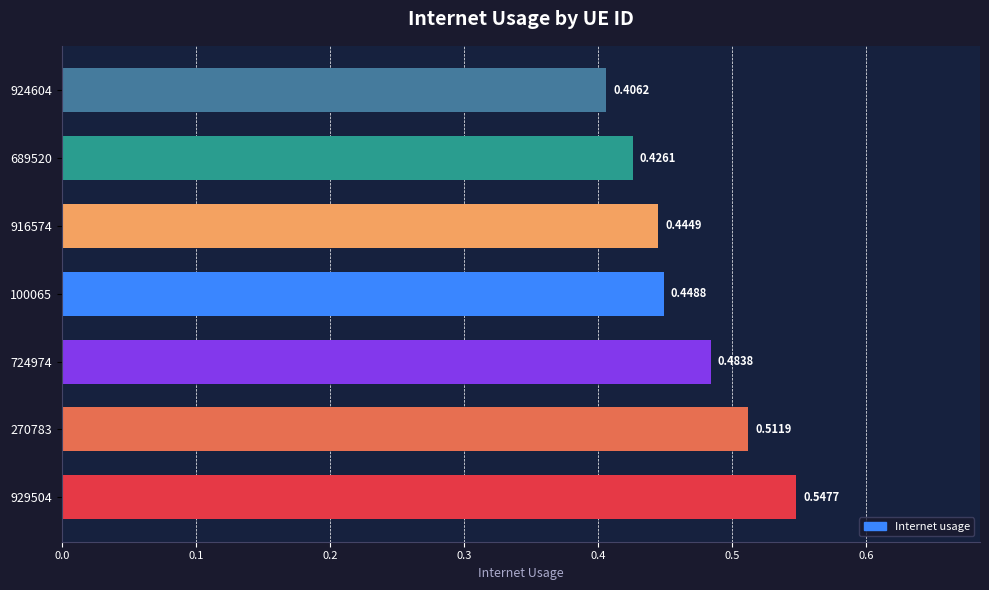

Which has a higher value, 724974 or 929504?

929504